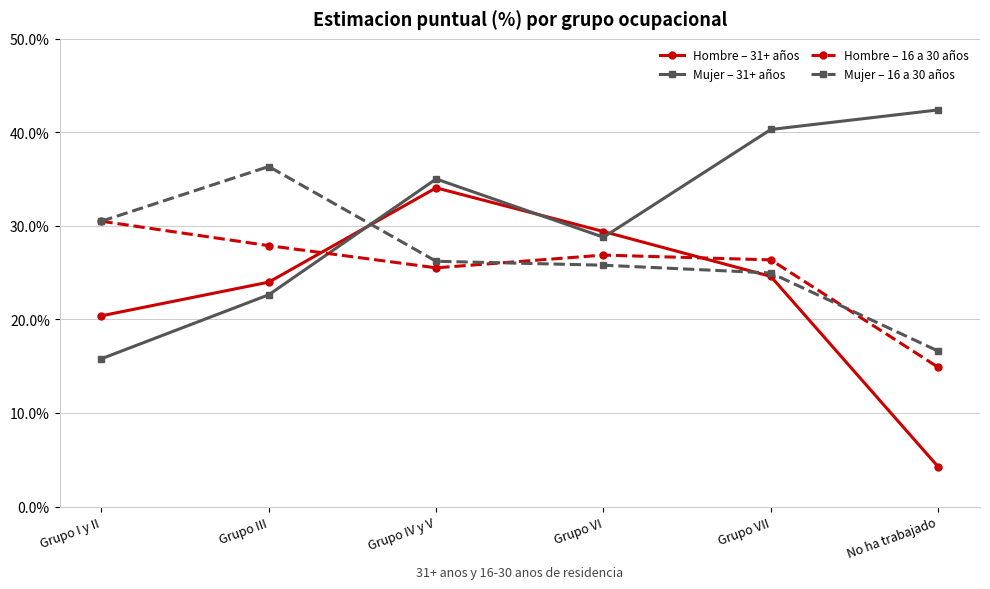

True or false: Mujer – 31+ años has more than 1 points higher than both neighbors.

False